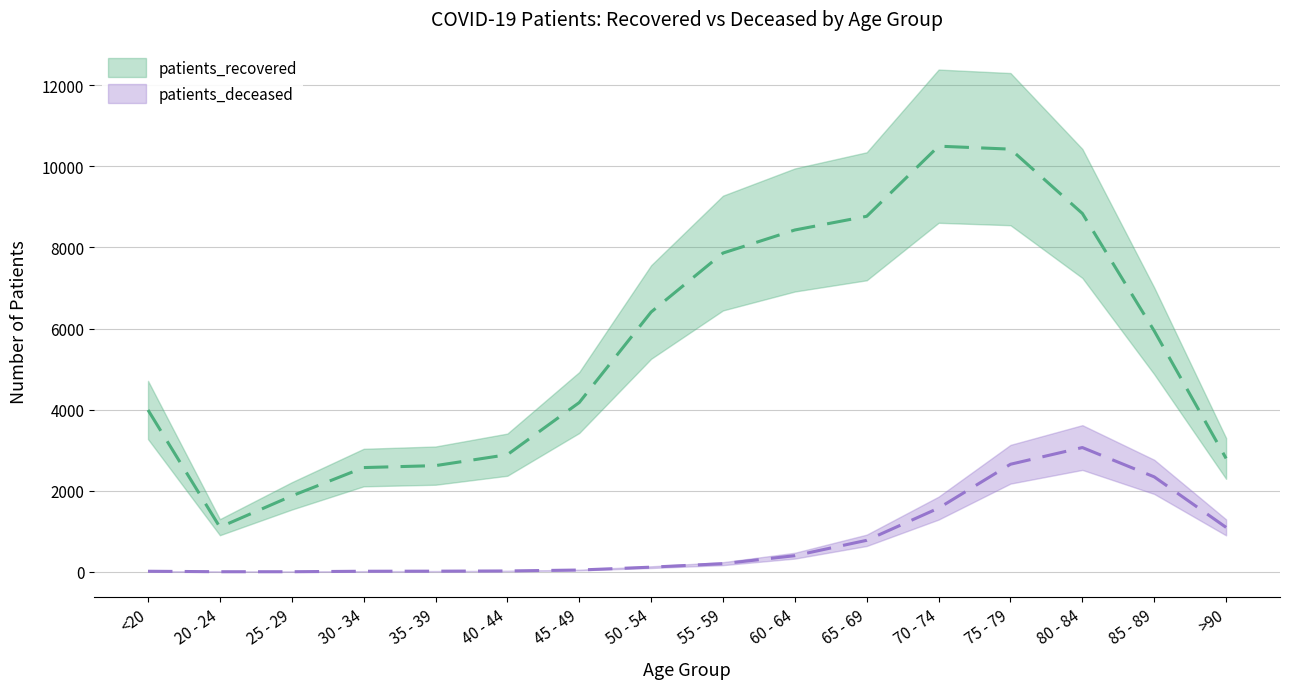

Between 25 - 29 and 40 - 44, which is larger?

40 - 44